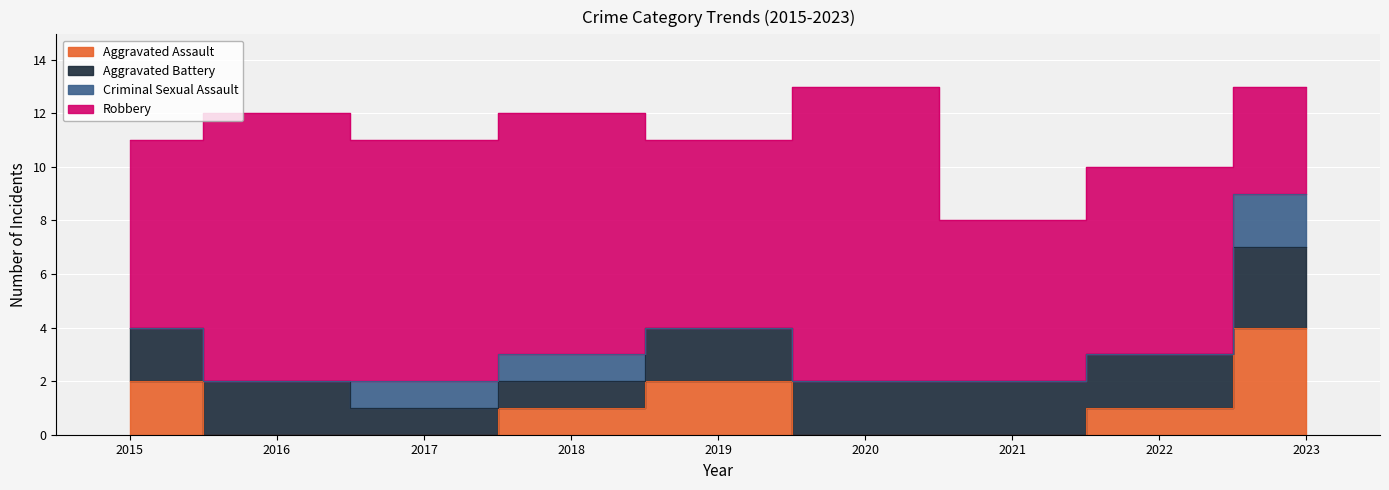

What are all the series names shown in the legend?

Aggravated Assault, Aggravated Battery, Criminal Sexual Assault, Robbery